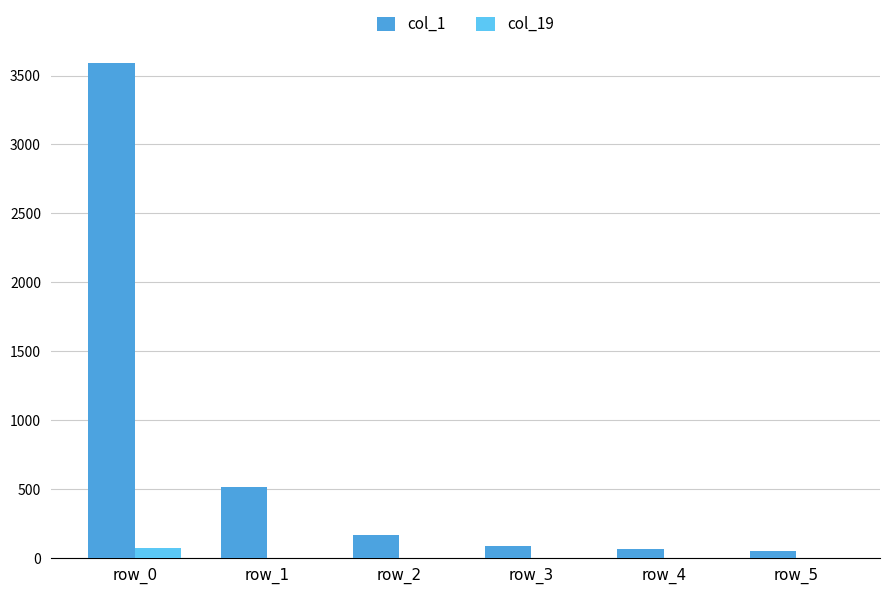

Is the value of col_19 at row_4 greater than the value of col_1 at row_3?

No